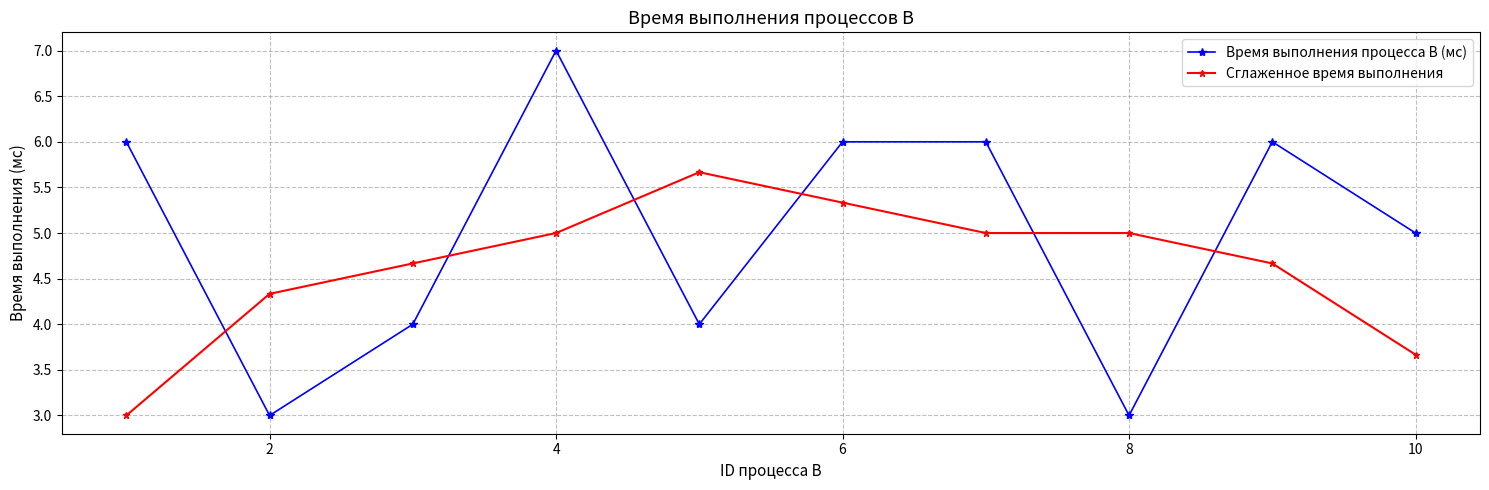

Which series has the largest total across all categories?

Время выполнения процесса B (мс)